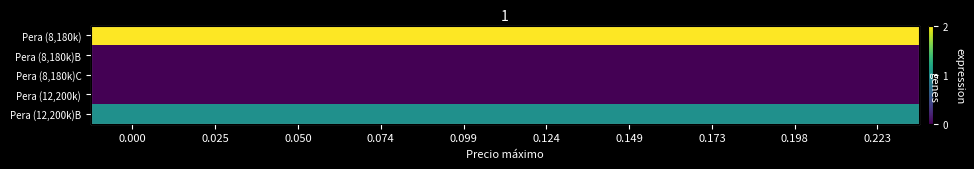

Reading left to right, what are all the values shown in this chart?

row_0: 2	2	2	2	2	2	2	2	2	2
row_1: 0	0	0	0	0	0	0	0	0	0
row_2: 0	0	0	0	0	0	0	0	0	0
row_3: 0	0	0	0	0	0	0	0	0	0
row_4: 1	1	1	1	1	1	1	1	1	1